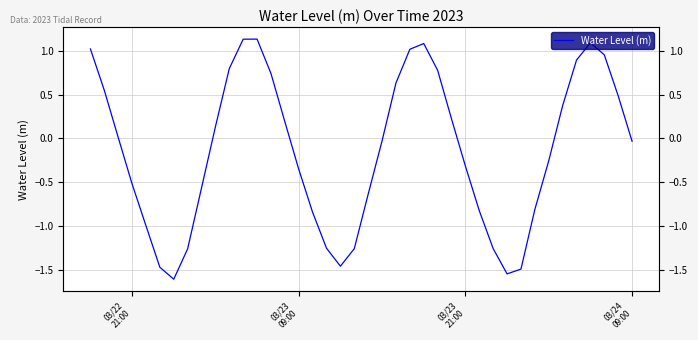

What is the average value?

-0.1